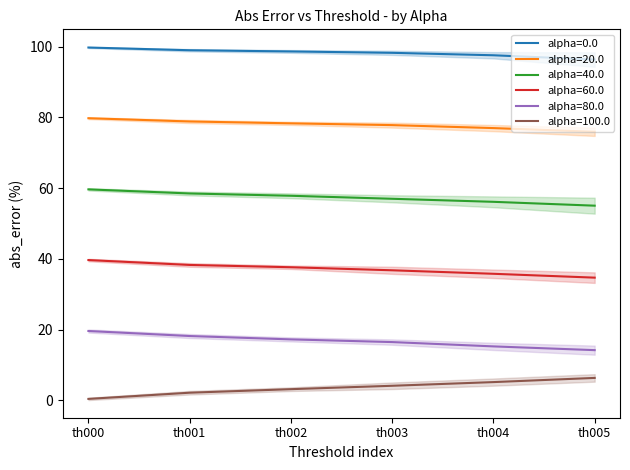

True or false: alpha=20.0 has a value of 78.8 at th001.

True